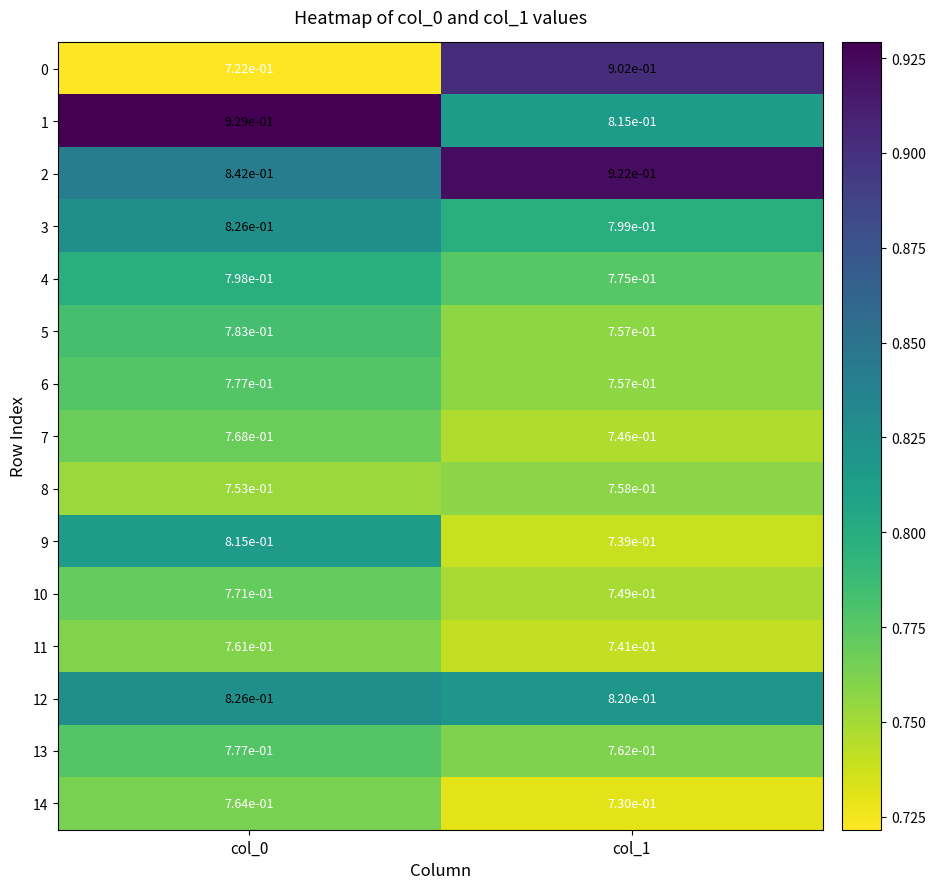

Count the number of categories in the chart.

2